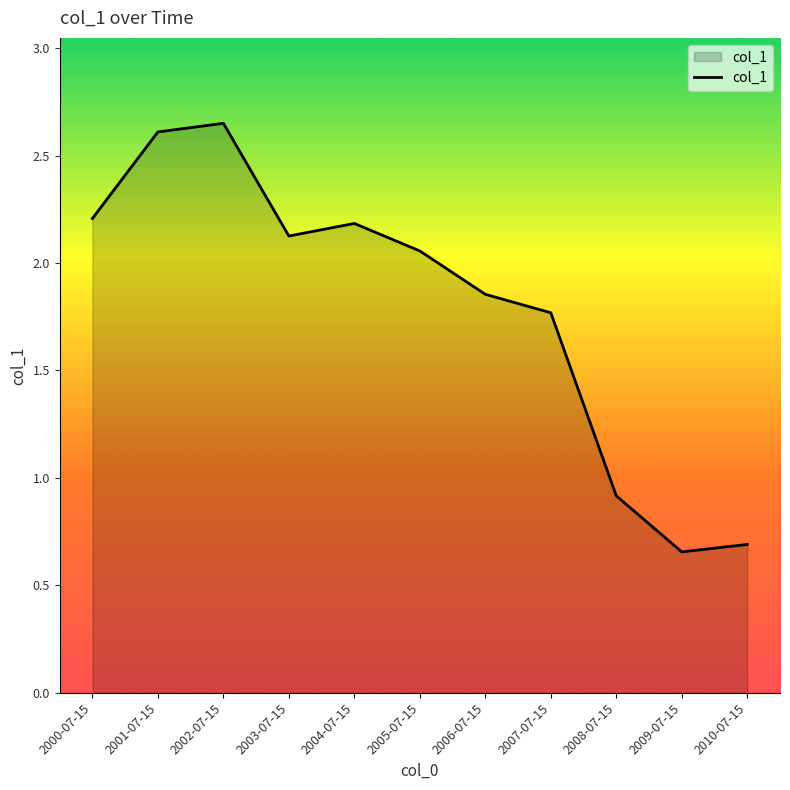

Does the chart display data point markers on the line(s)?

No